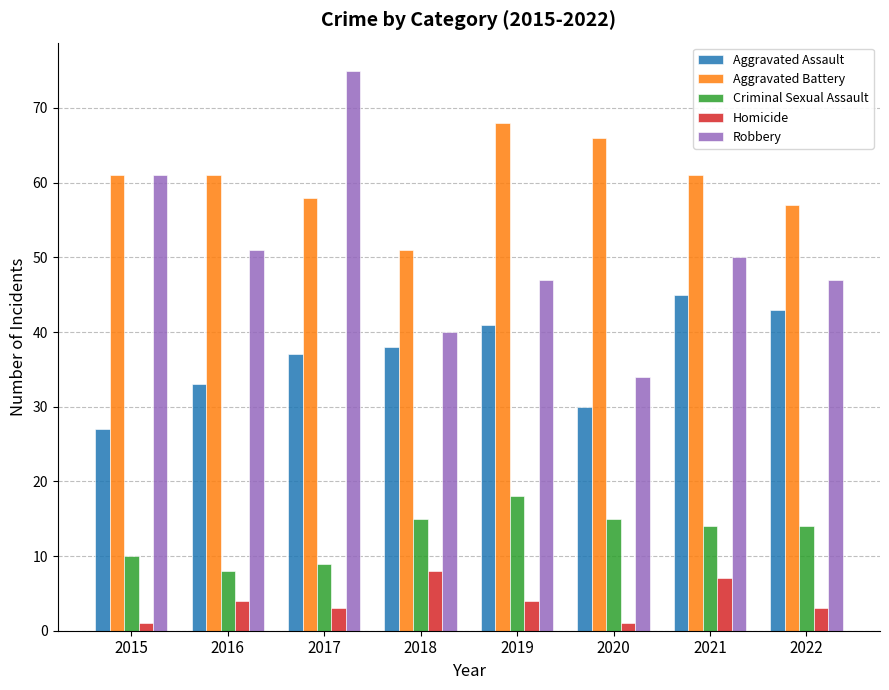

Reading left to right, what are all the values shown in this chart?

Aggravated Assault: 2015=27	2016=33	2017=37	2018=38	2019=41	2020=30	2021=45	2022=43
Aggravated Battery: 2015=61	2016=61	2017=58	2018=51	2019=68	2020=66	2021=61	2022=57
Criminal Sexual Assault: 2015=10	2016=8	2017=9	2018=15	2019=18	2020=15	2021=14	2022=14
Homicide: 2015=1	2016=4	2017=3	2018=8	2019=4	2020=1	2021=7	2022=3
Robbery: 2015=61	2016=51	2017=75	2018=40	2019=47	2020=34	2021=50	2022=47